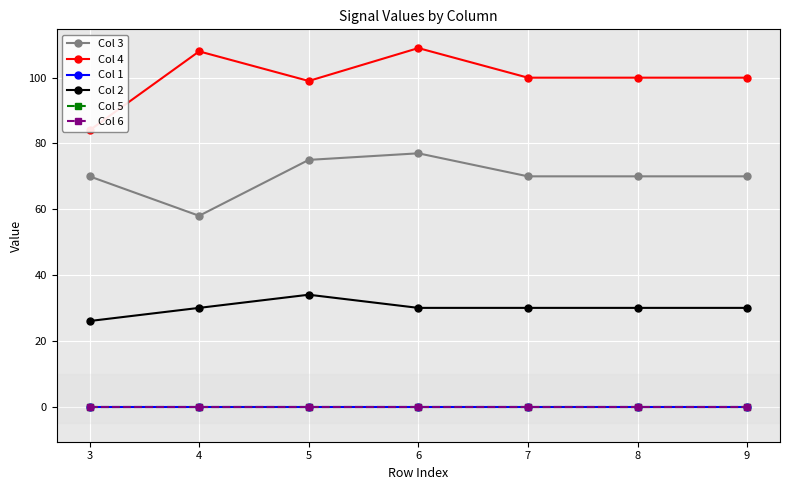

What are all the series names shown in the legend?

Col 3, Col 4, Col 1, Col 2, Col 5, Col 6